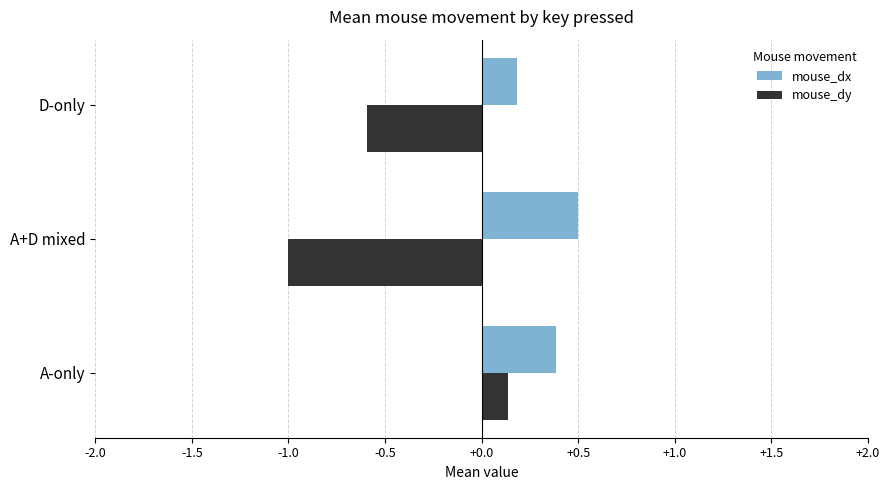

At which label is mouse_dy closest to 0?

A-only